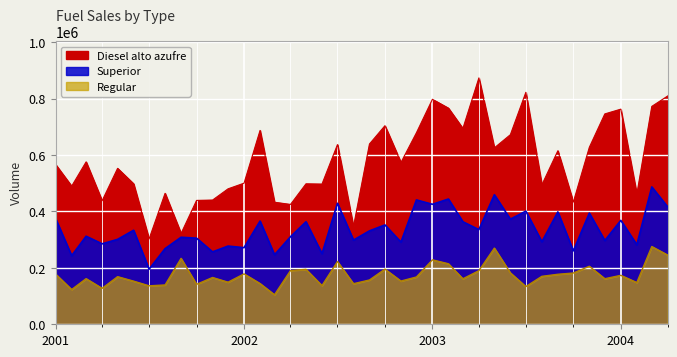

Reading left to right, extract all data points from this chart.

Diesel alto azufre: 566102.0	489525.8	575559.7	437745.4	552609.1	497855.3	302350.0	464159.1	321952.9	438989.5	440245.3	479983.3	500041.3	686923.8	432538.5	424667.4	497781.7	496826.6	636727.8	346225.0	638933.2	703749.8	573289.5	678749.6	797344.4	765912.7	693942.3	873103.1	625190.1	671882.8	822014.6	494087.1	614913.7	433085.0	627189.8	745524.9	762385.4	460947.5	772128.3	809194.9
Superior: 373964.0	243091.1	312084.4	285054.9	300913.7	333217.2	195071.9	268153.3	308439.1	305102.3	256638.2	277145.0	271479.0	365657.8	246292.6	310256.3	363311.8	250123.2	428842.8	298280.3	331053.7	352055.5	291188.8	440677.8	425185.5	443849.8	363352.7	335444.7	459025.7	372486.5	400923.0	292365.0	398192.2	260219.9	393952.0	296780.2	368235.1	281892.0	486880.8	415426.0
Regular: 177776.5	123116.0	161726.4	127338.7	168730.2	152899.1	136299.1	139365.1	233643.8	141550.2	165841.5	149217.7	178585.9	144447.2	104673.6	190339.0	194830.1	137050.8	222408.0	143795.0	156956.9	195426.8	153185.7	167596.7	228269.5	214490.7	161257.5	189824.9	269981.9	182254.2	133668.2	169903.9	177217.5	181668.0	205624.1	161477.7	173427.2	147939.2	275539.4	245156.3